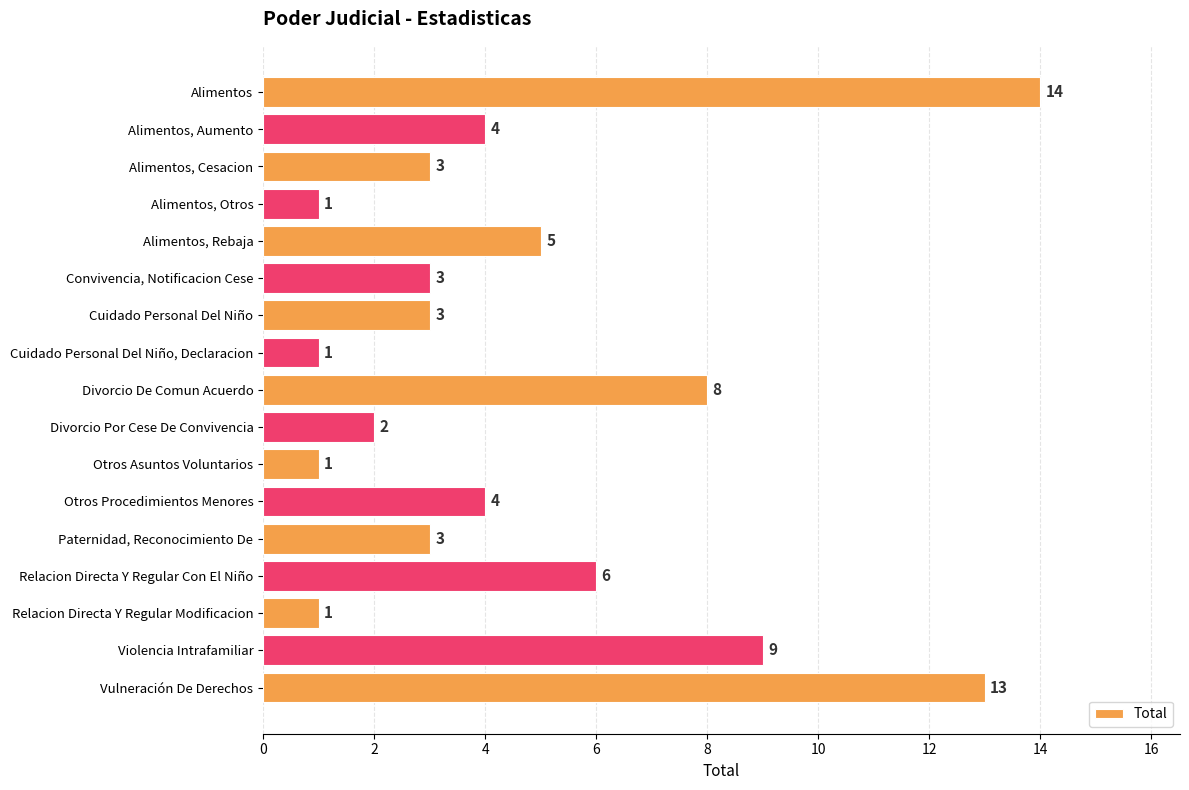

True or false: the data shows 6 at Relacion Directa Y Regular Con El Niño.

True